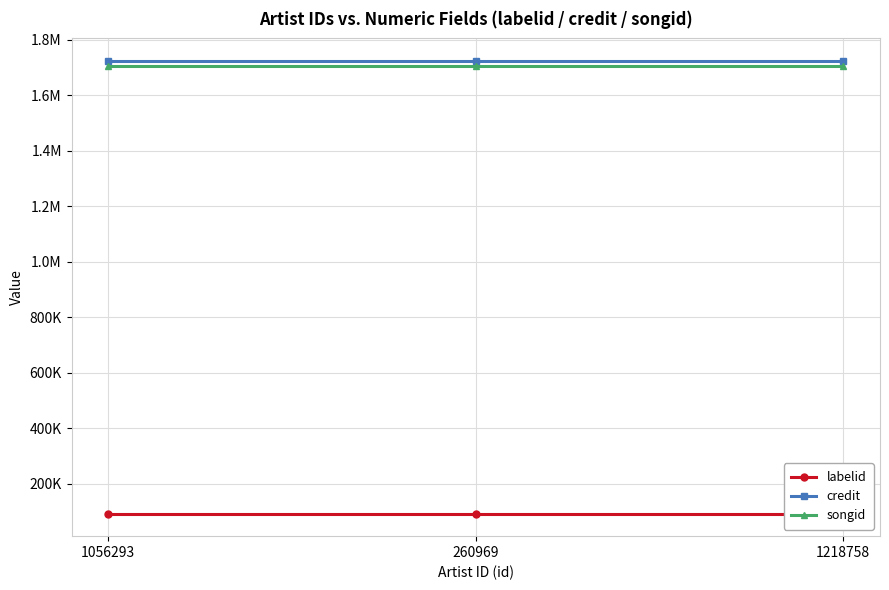

What is the label of the 3rd point from the left?

1218758